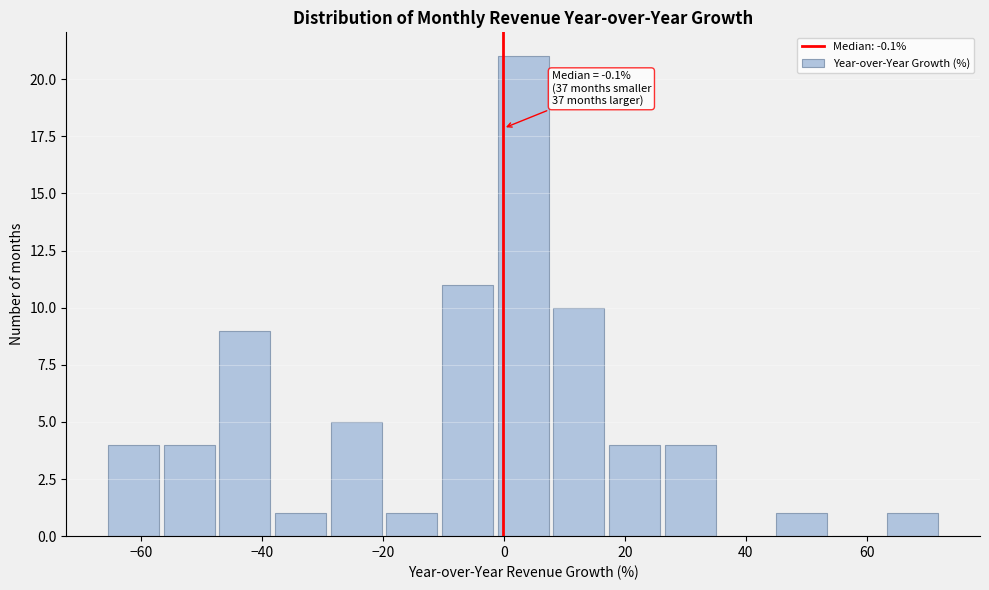

Which range on the x-axis has the tallest bar?

-1.4 to 7.8